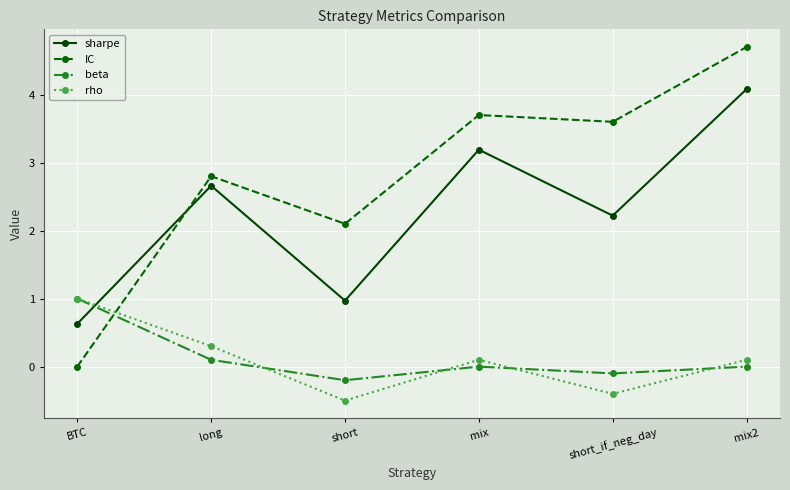

After their last crossing, which series has the higher values: beta or IC?

IC